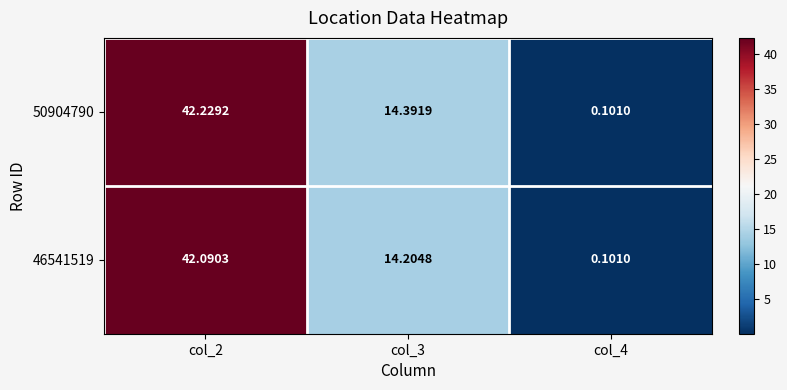

Is the value of 50904790 at col_2 greater than the value of 46541519 at col_2?

Yes